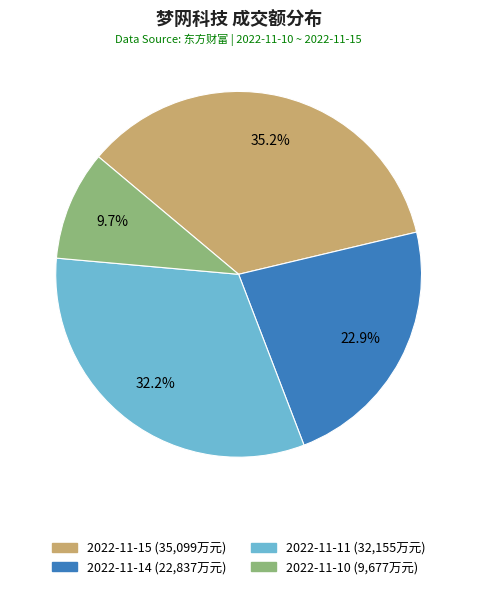

Approximately how many times larger is the value at 2022-11-15 compared to 2022-11-14?

1.5